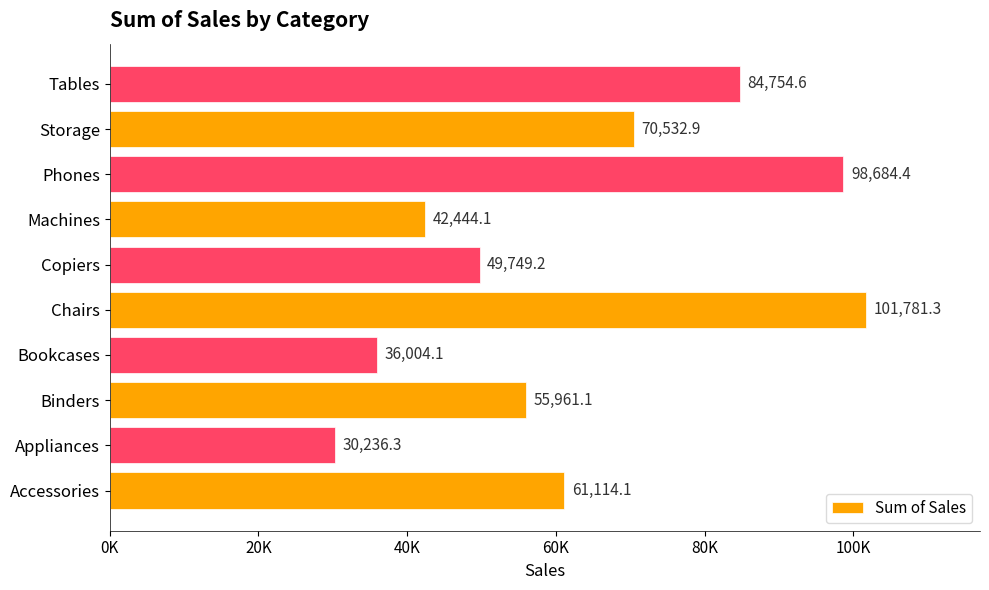

Are the bars horizontal?

Yes